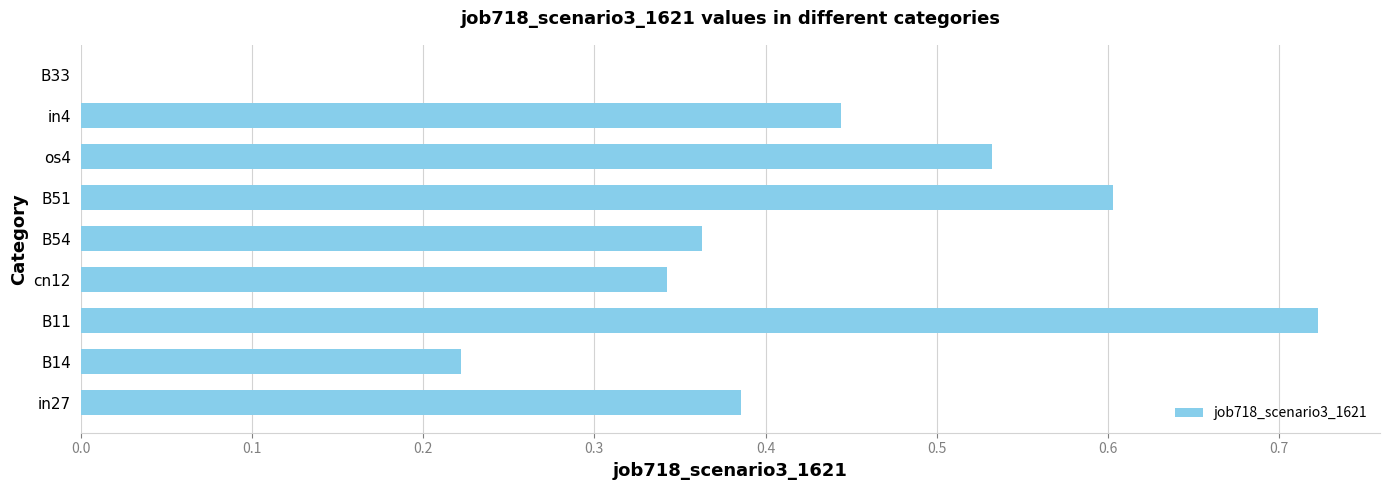

Are the bars horizontal?

Yes